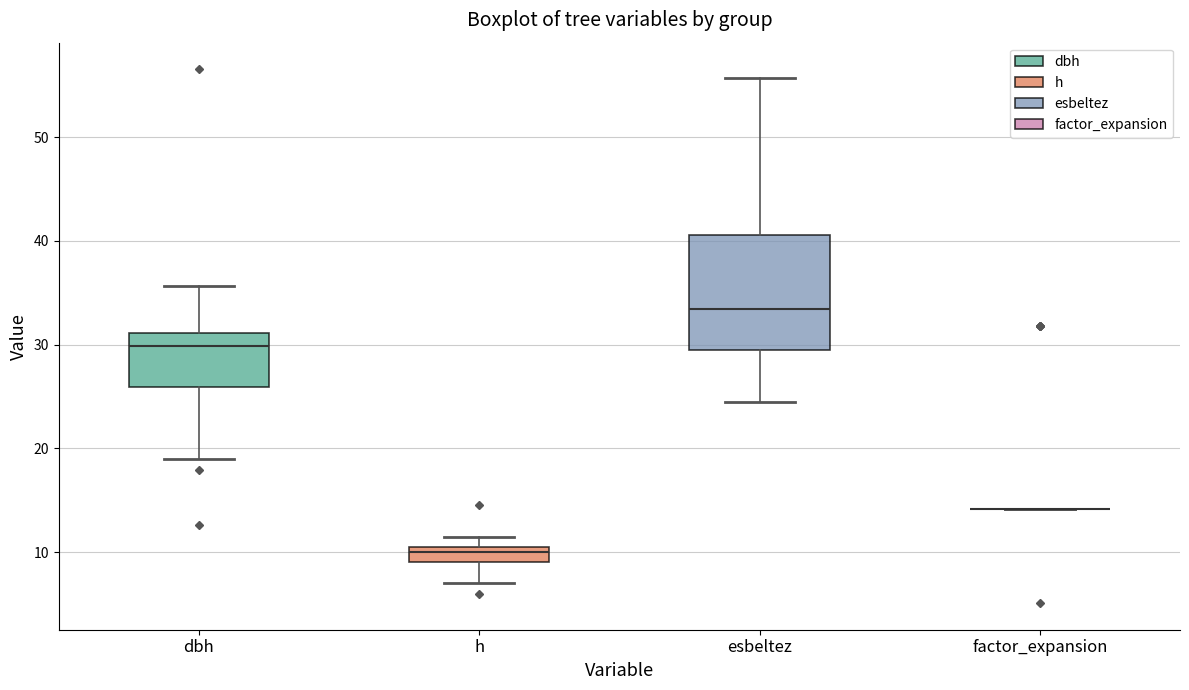

Where does the upper whisker of the box for esbeltez end on the y-axis? The values are not printed on the chart, so give them approximately, as read against the axis.

56